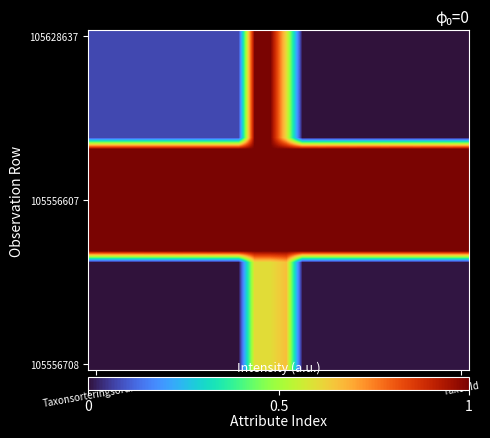

At how many categories does at least one series exceed 0?

24